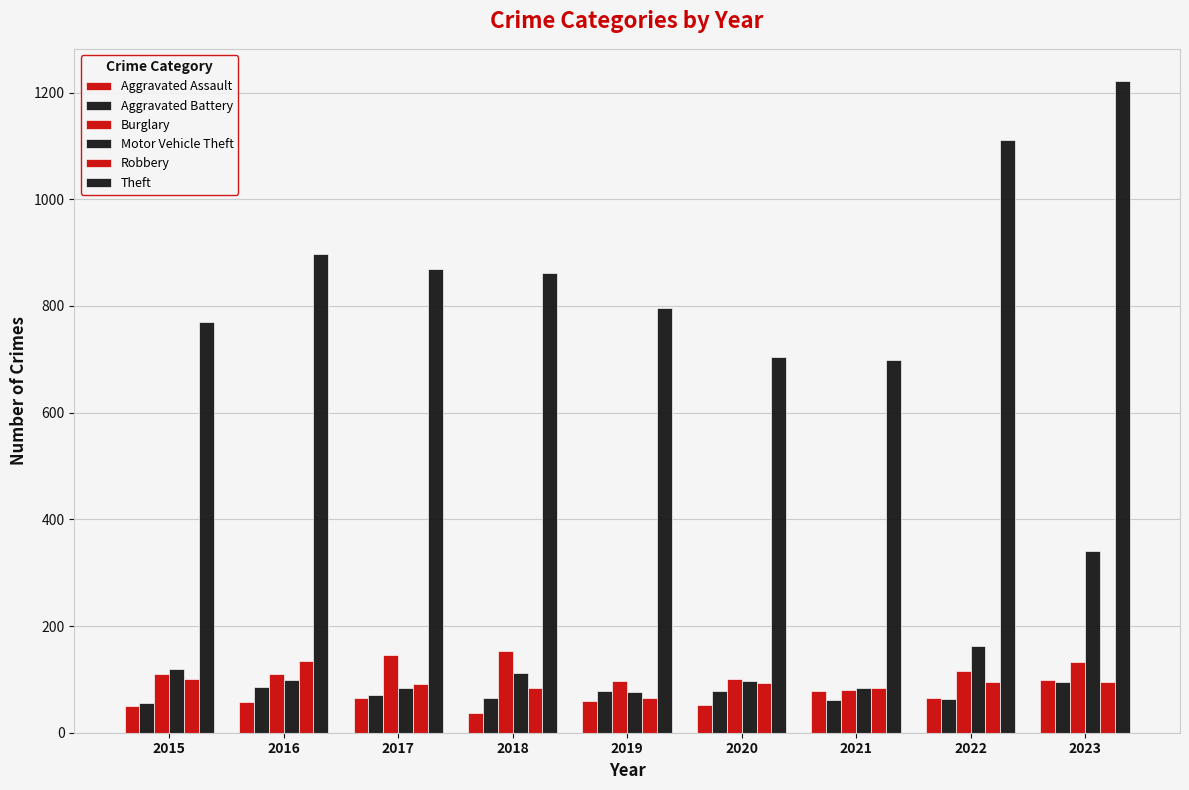

Is it true that Robbery equals 134 at 2016?

True